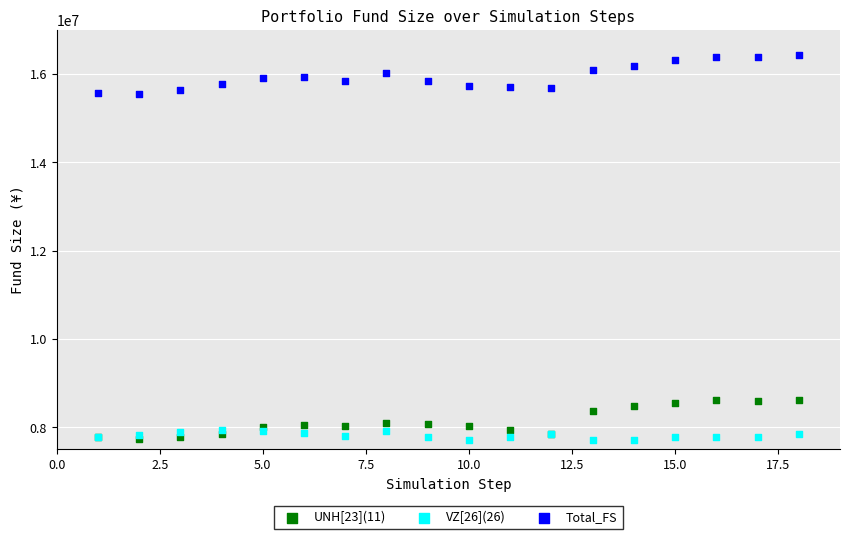

What are all the series names shown in the legend?

UNH[23](11), VZ[26](26), Total_FS